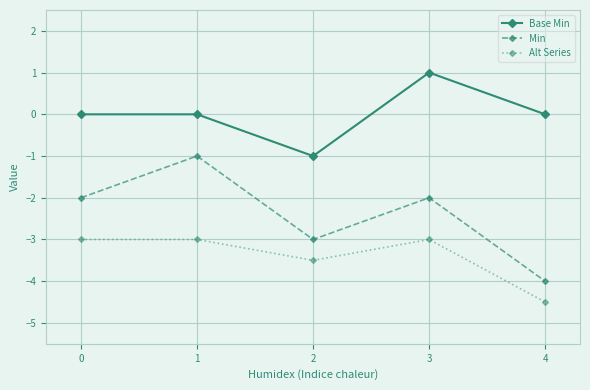

What is the difference between the second highest and second lowest values in the Alt Series series?

0.5